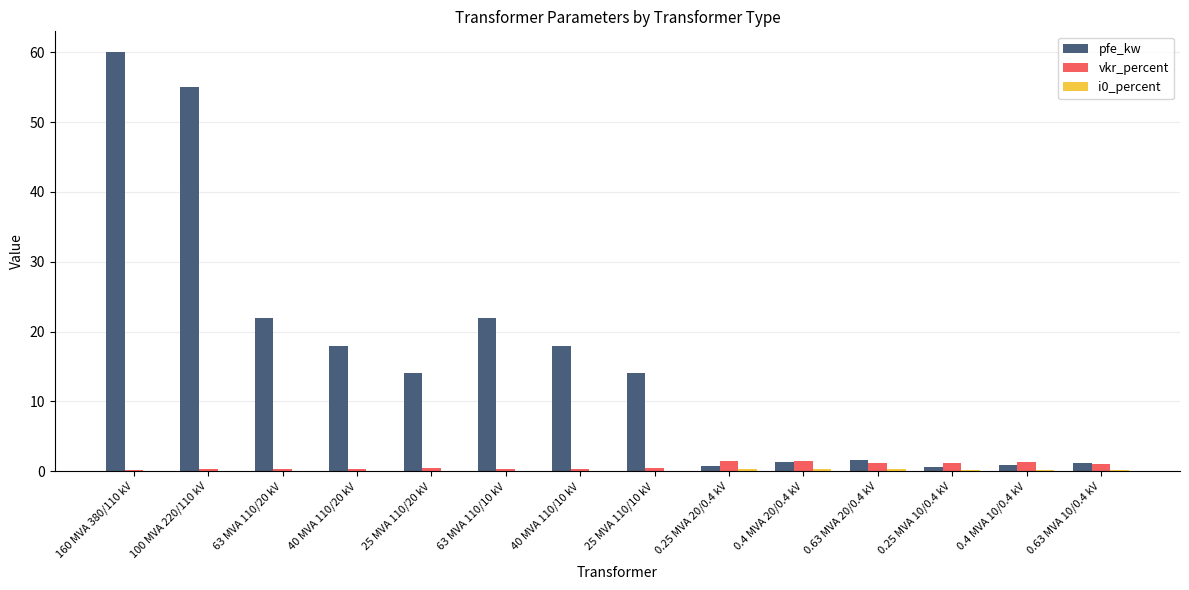

Which series changed the most between 25 MVA 110/20 kV and 0.25 MVA 10/0.4 kV?

pfe_kw